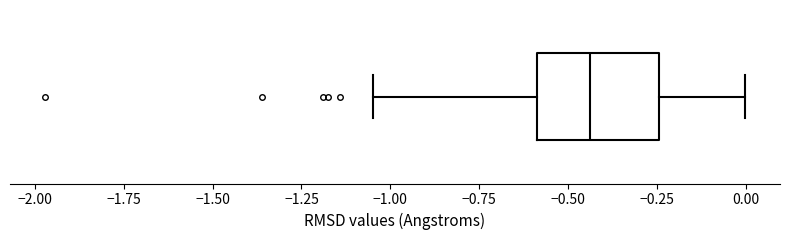

Read this box plot against the x-axis: the position of the median line, the range covered by the box, and the ends of both whiskers. The values are not printed on the chart, so give them approximately, as read against the axis.

median -0.45, box -0.60 to -0.25, whiskers -1.05 to 0.00